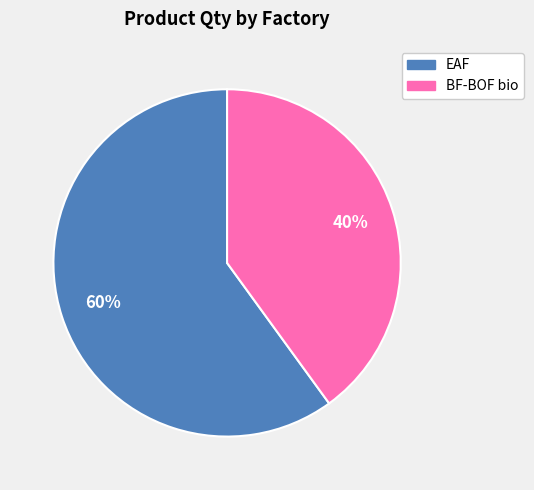

Does EAF account for over 50% of the chart?

Yes